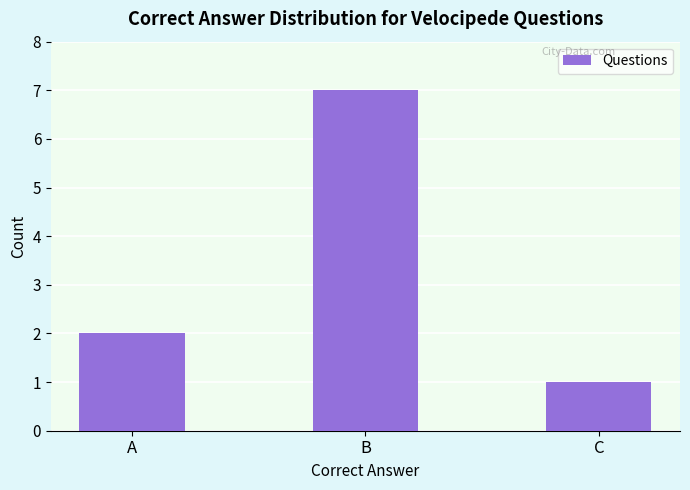

What is the change in value from A to C?

-1